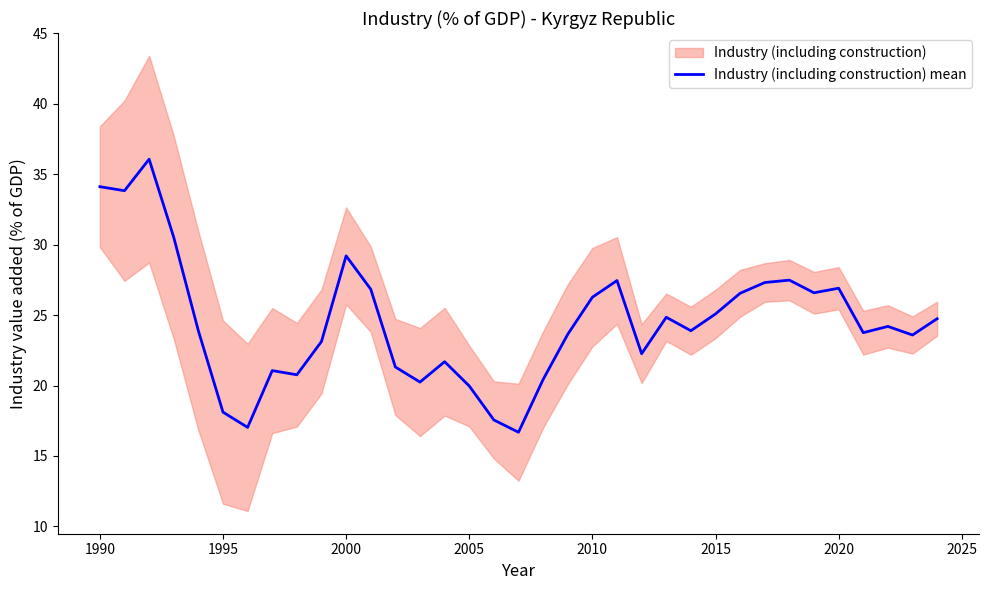

The value of Industry (including construction) mean at 1990 is 45.2. True or false?

False